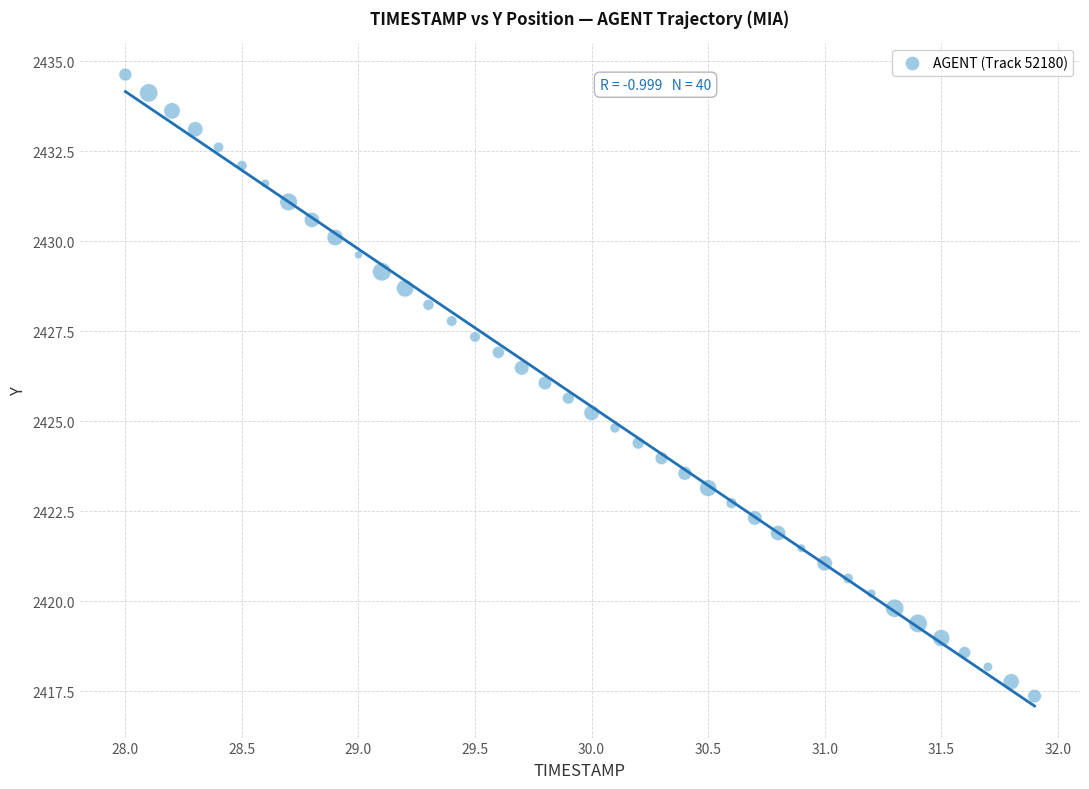

What is the range of X values (max minus min)?

3.9